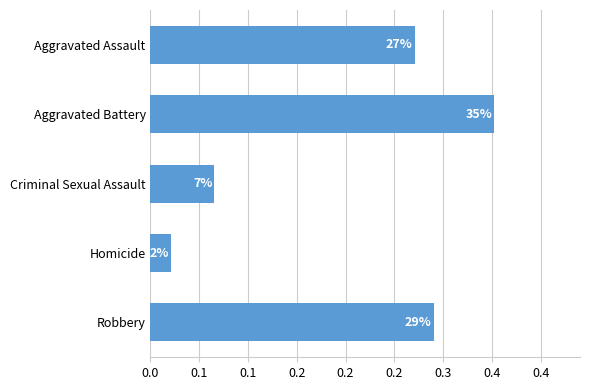

Does the chart contain any negative values?

No